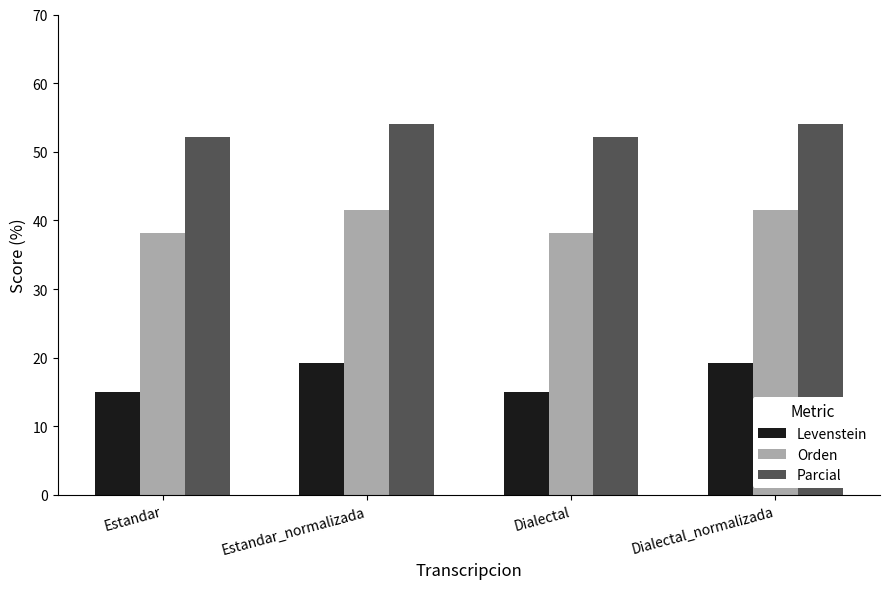

What is the label of the 2nd bar from the left?

Estandar_normalizada